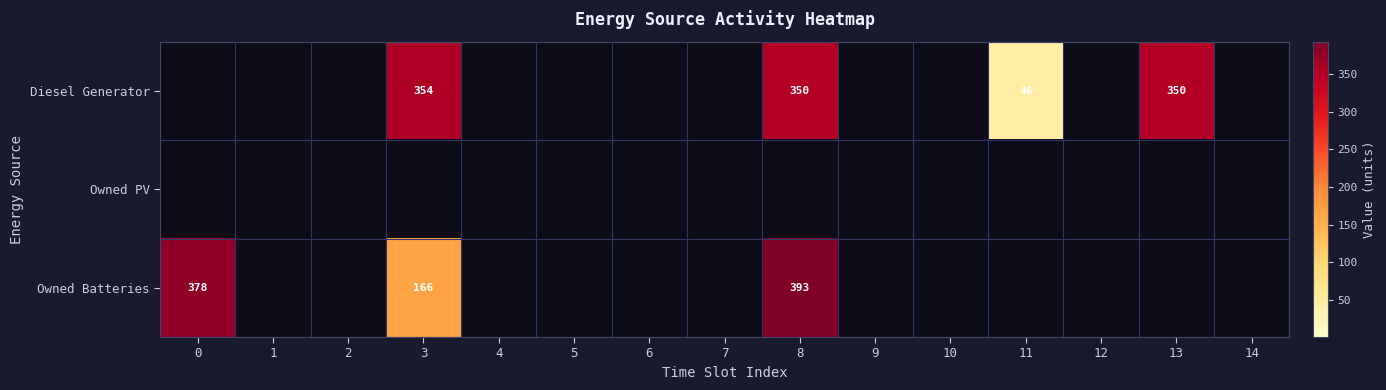

The value of Owned Batteries at 3 is 239. True or false?

False